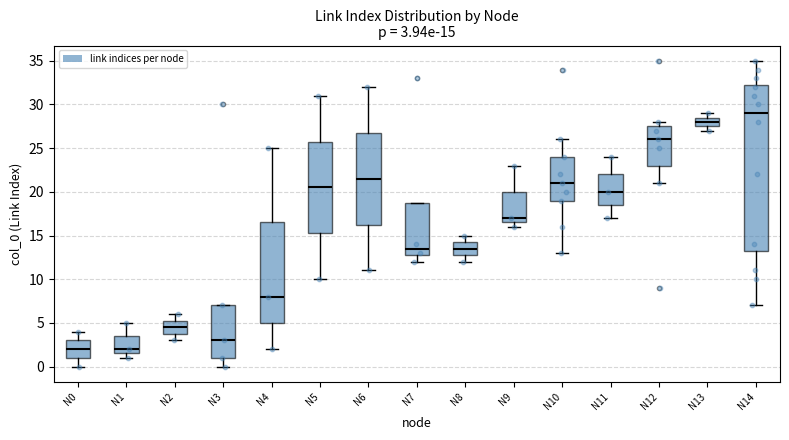

Comparing the boxes themselves (not the whiskers), which one is the tallest?

N14